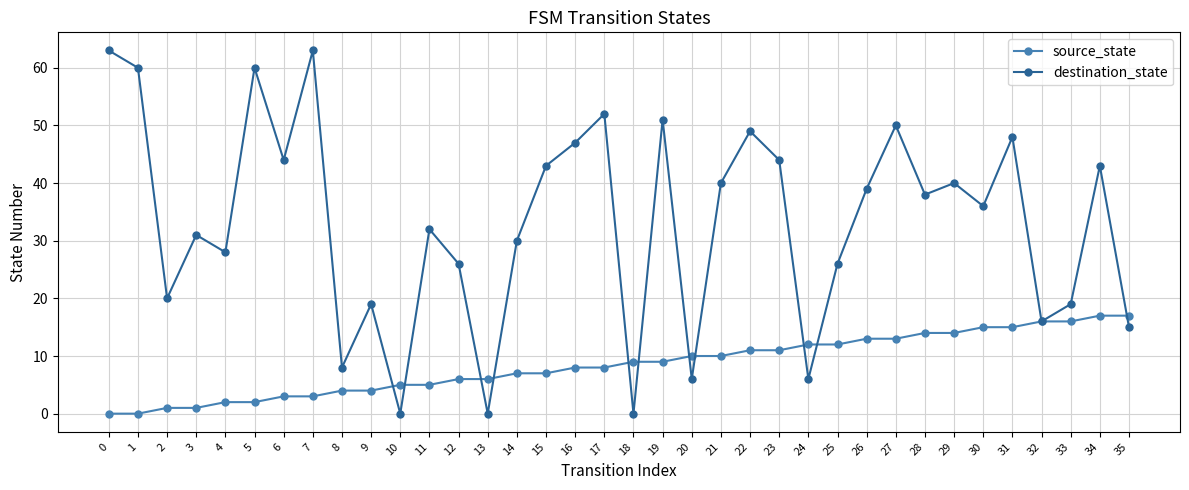

Which series ends up on top after the final intersection of destination_state and source_state?

source_state